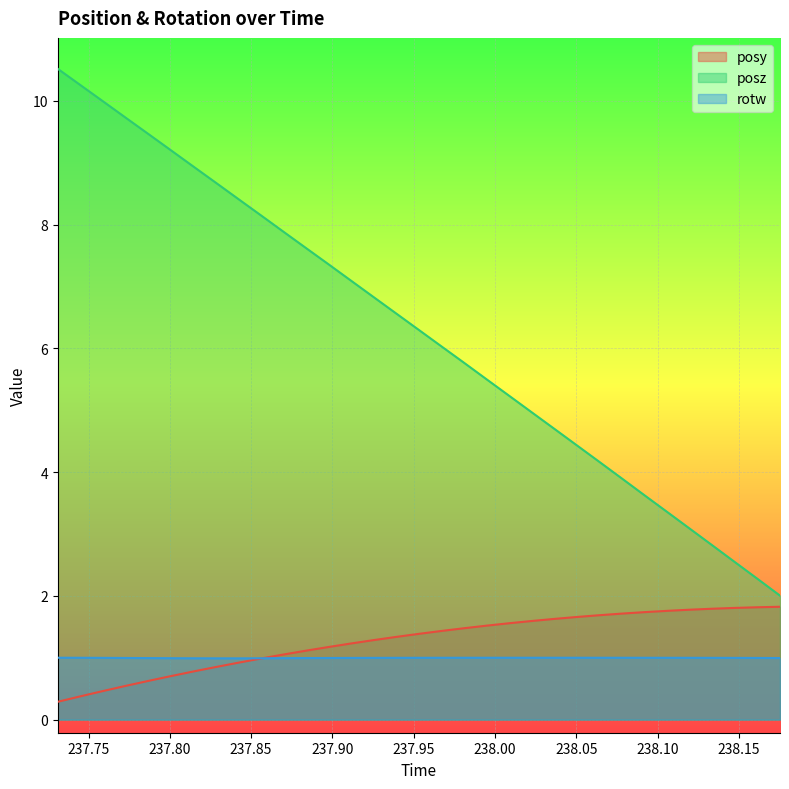

At which category is the sum across all series the highest?

237.7311